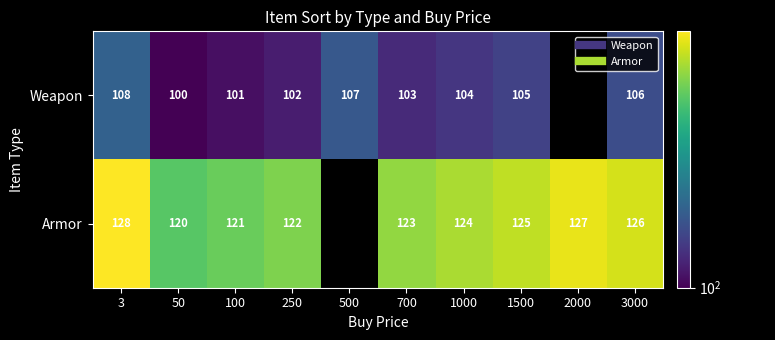

How many values in the Weapon series exceed 105?

3